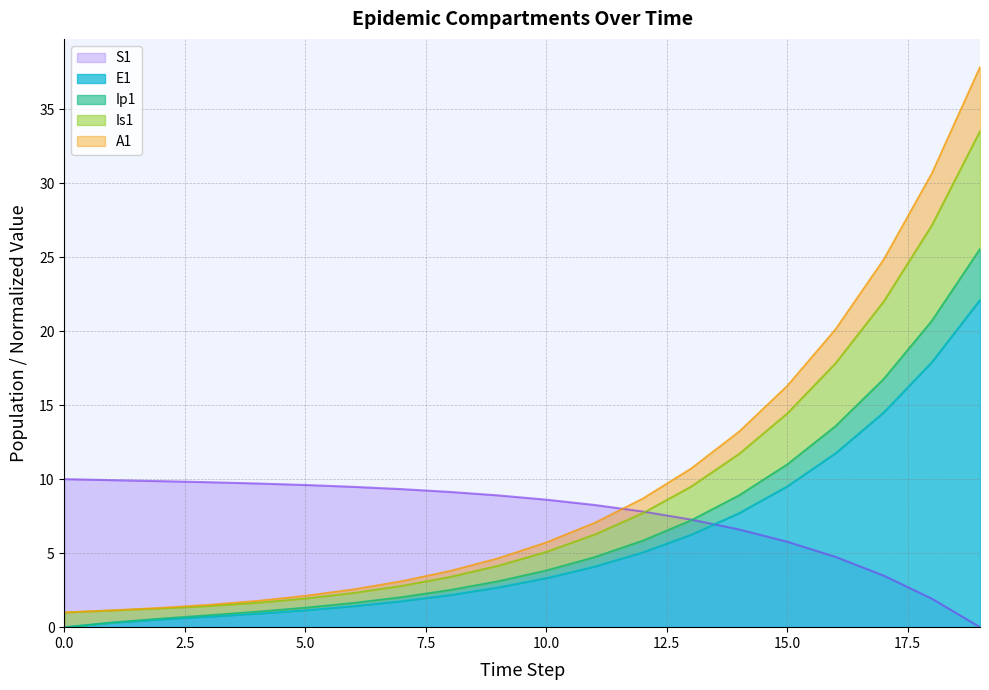

The Is1 series shows 33.5 at 19. True or false?

True